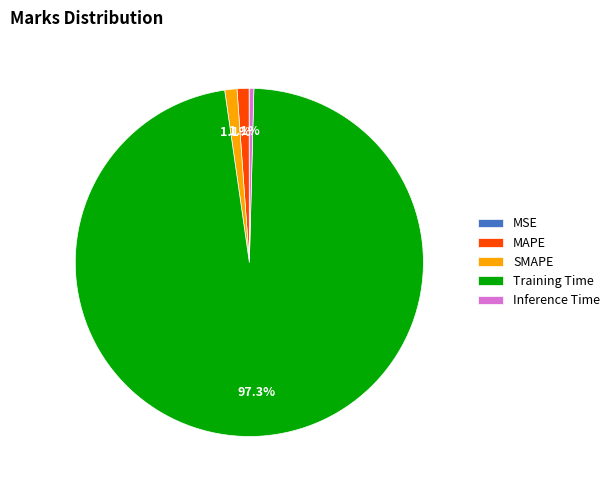

Between Training Time and MAPE, which is larger?

Training Time